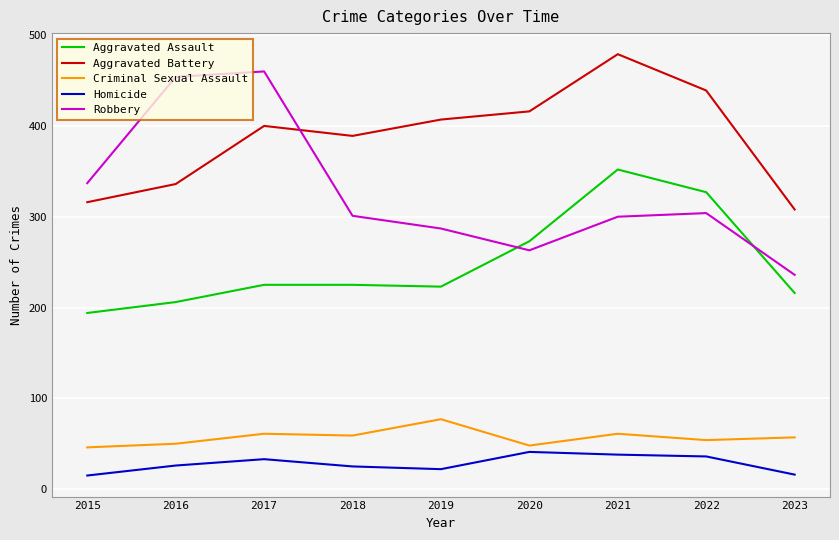

Which series has the widest spread of values?

Robbery